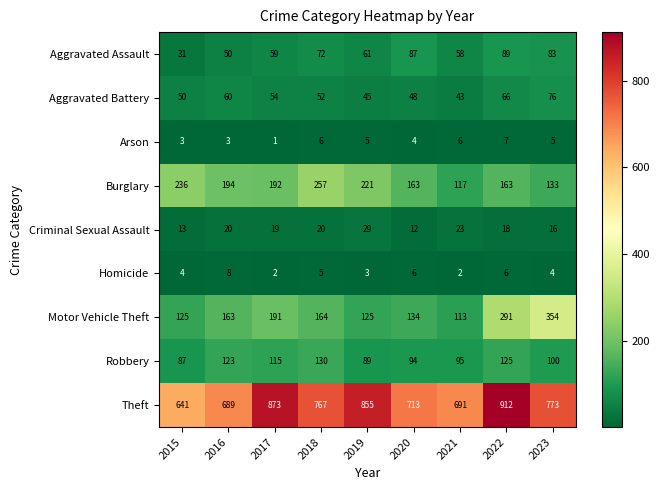

How many series are shown in this chart?

9